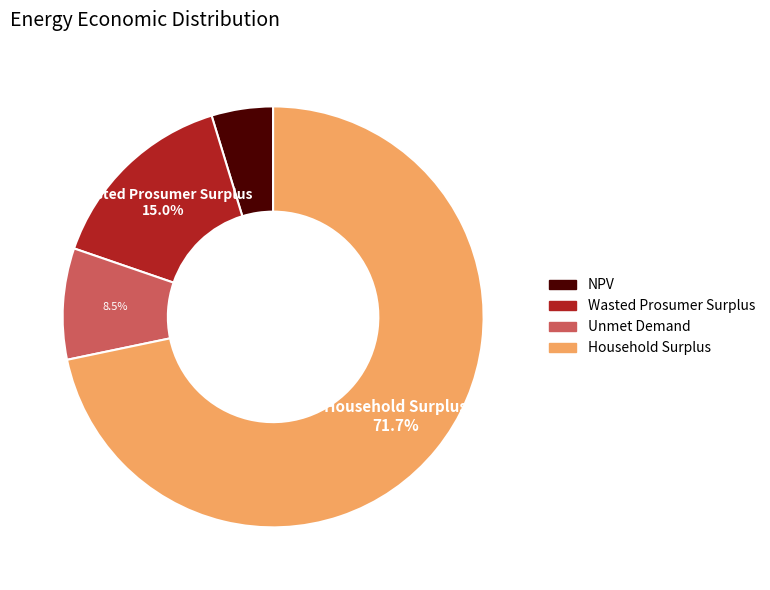

To the nearest percent, what is the difference between the Household Surplus and NPV slice percentages?

67%